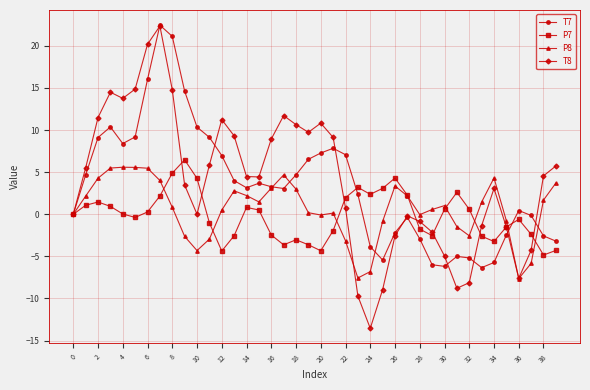

What is the value of the T7 point at the 39th from the left?

-2.6